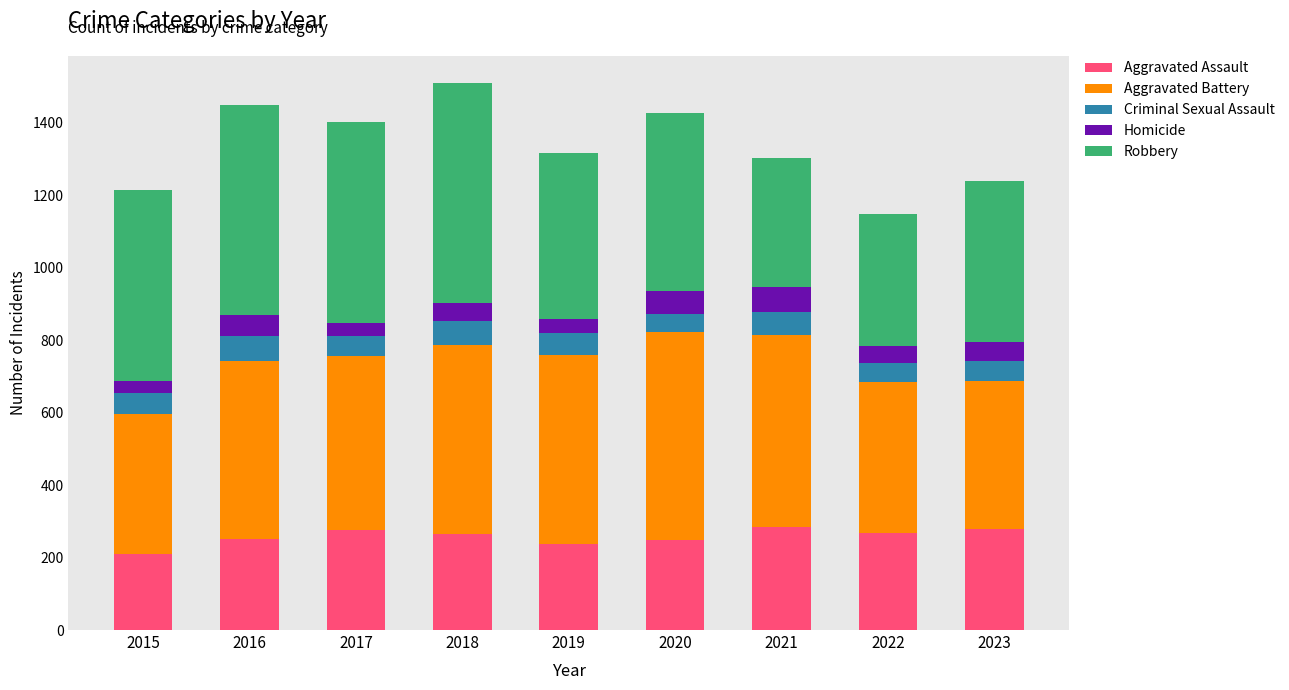

What is the maximum value for Aggravated Assault?

284